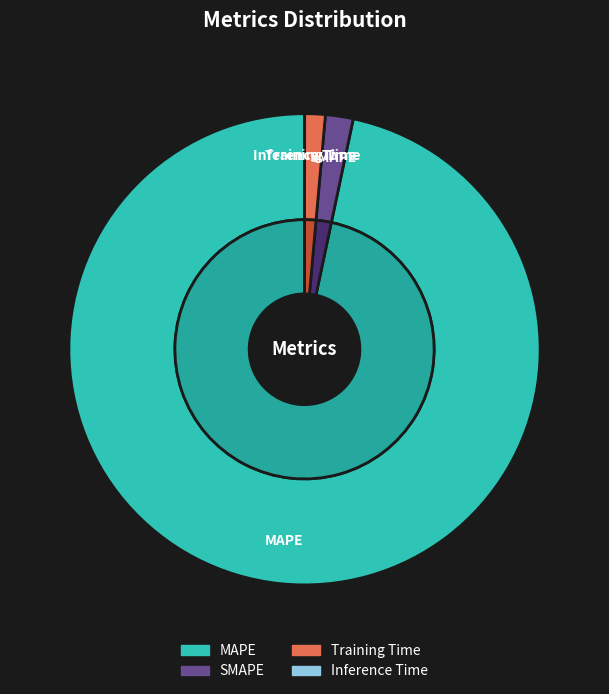

Count the number of slices in the pie.

4